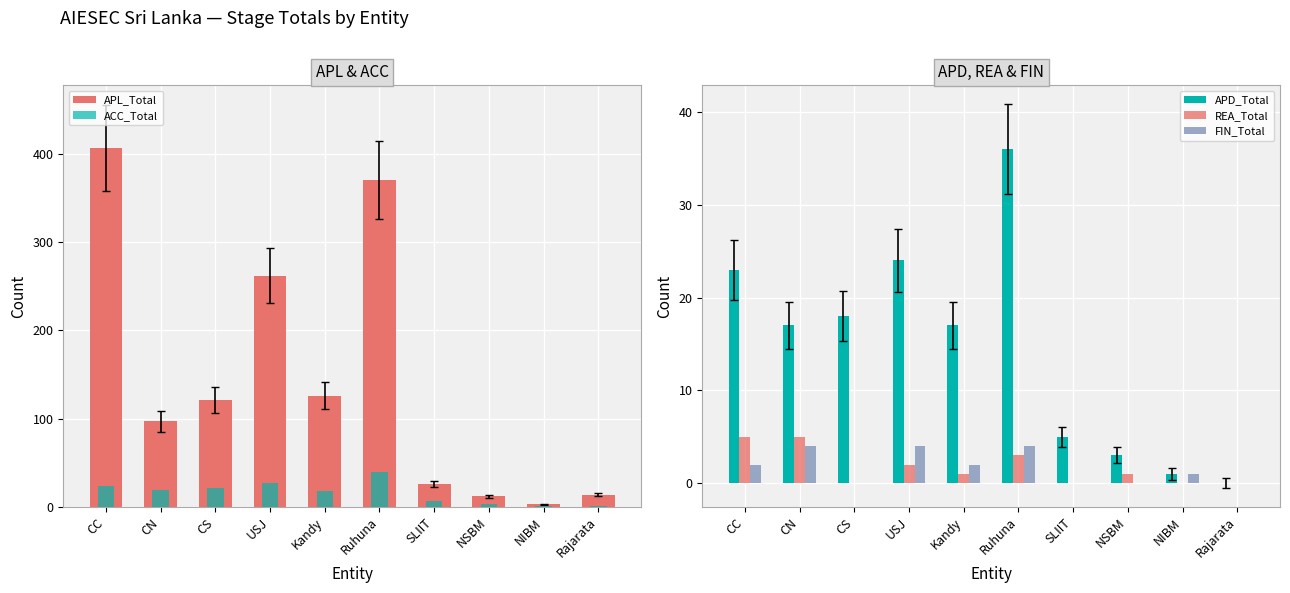

What is the total value across all series at Ruhuna?

453